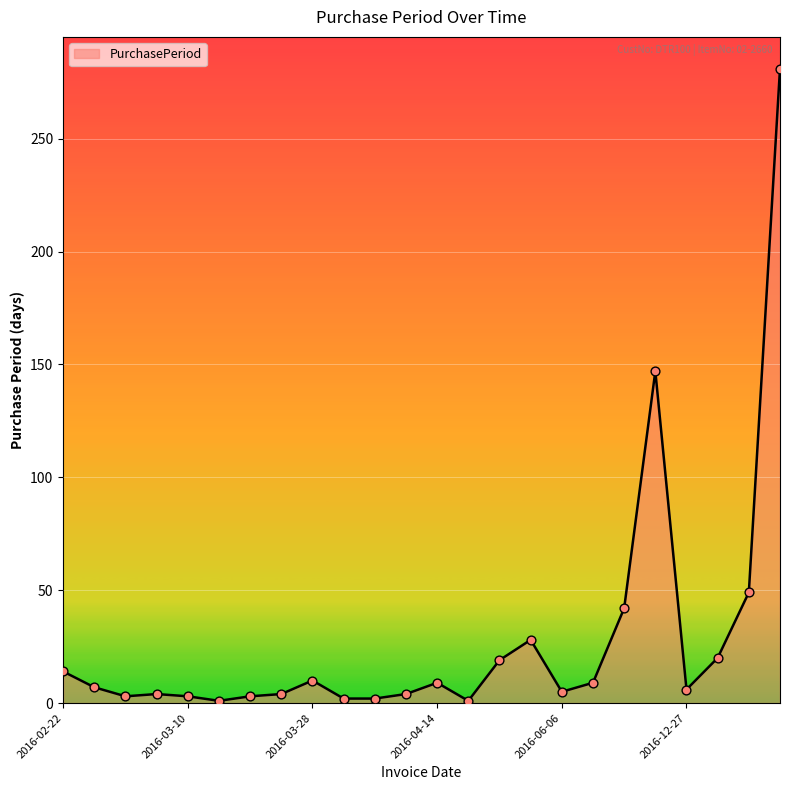

What is the maximum value shown in the chart?

281